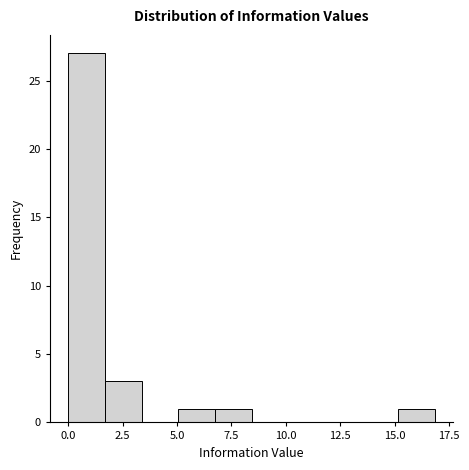

Around what value on the x-axis is the tallest bar? Give the approximate position of its centre, as read against the axis.

1.0